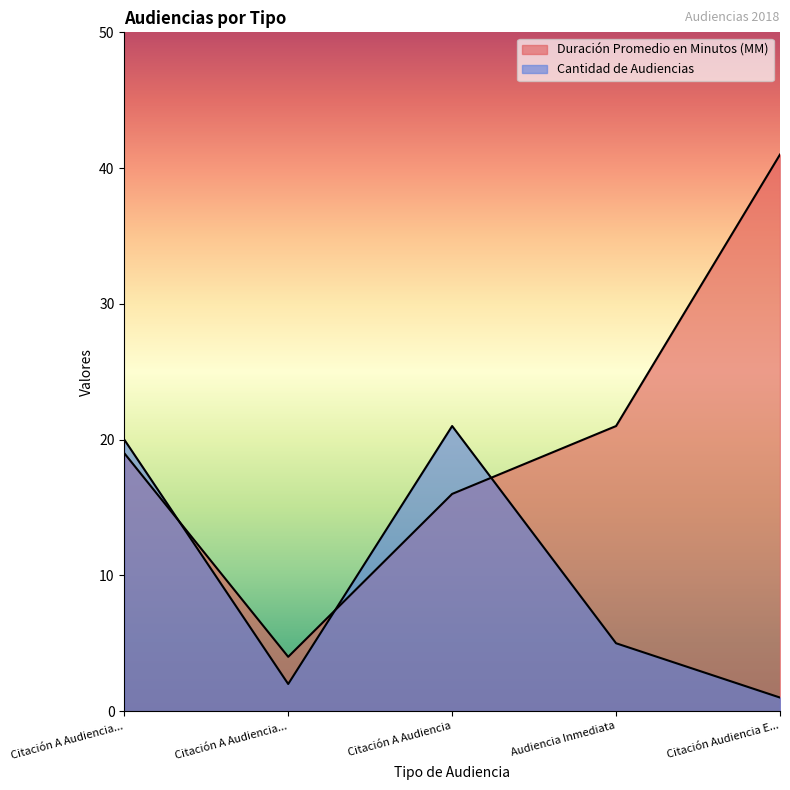

In Cantidad de Audiencias, how many points are lower than both neighbors (excluding endpoints)?

1